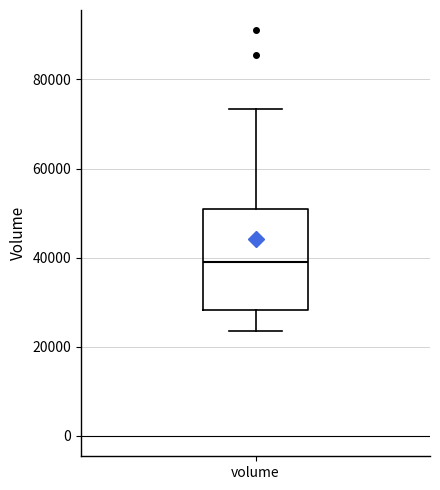

Transcribe this box plot: give where the median line is, the range the box spans, and where the two whiskers end, as read against the y-axis. The values are not printed on the chart, so give them approximately, as read against the axis.

median 40000, box 28000 to 50000, whiskers 24000 to 74000